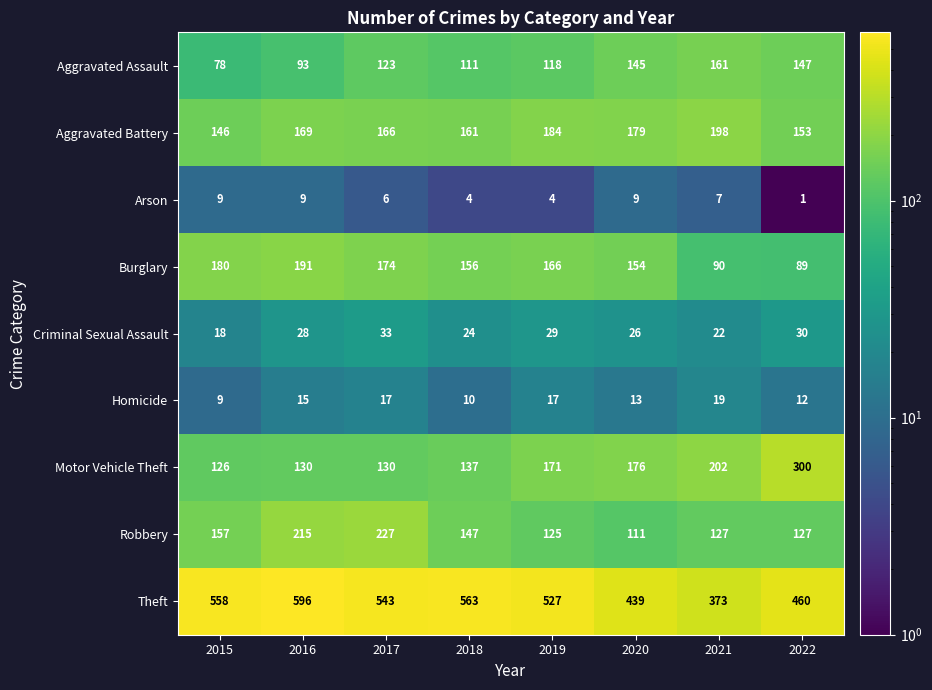

Rank the series by their maximum value, from lowest to highest.

Arson, Homicide, Criminal Sexual Assault, Aggravated Assault, Burglary, Aggravated Battery, Robbery, Motor Vehicle Theft, Theft